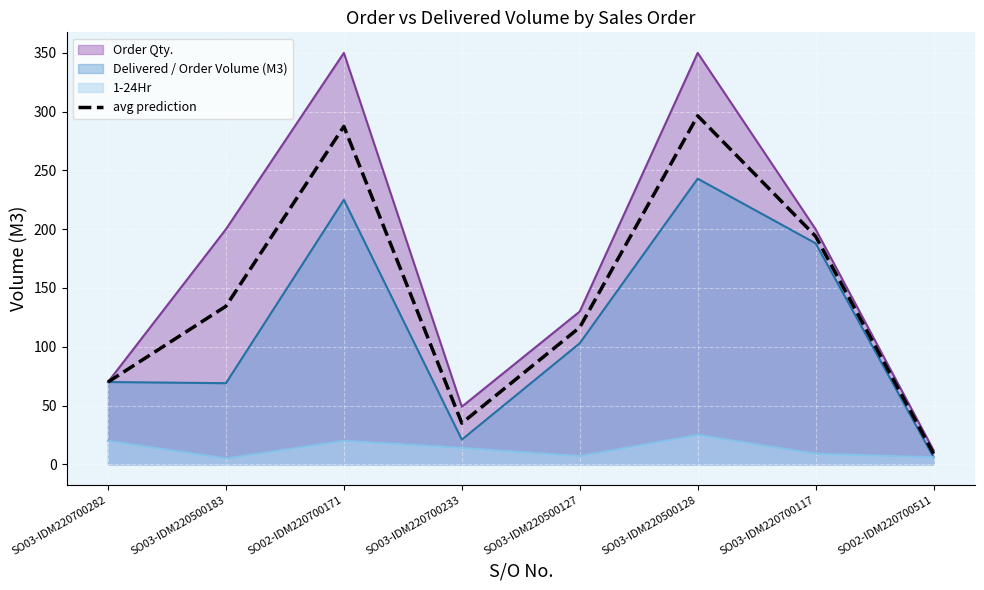

At which category does the data reach its first local valley?

SO03-IDM220700233